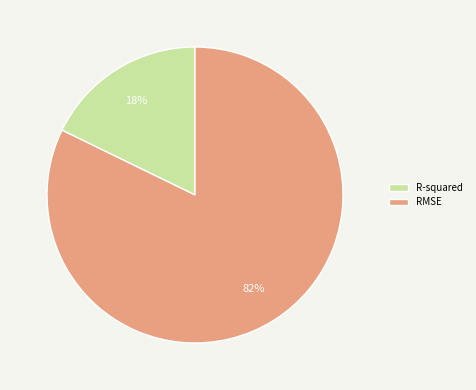

To the nearest percent, what percentage of the pie is R-squared?

18%